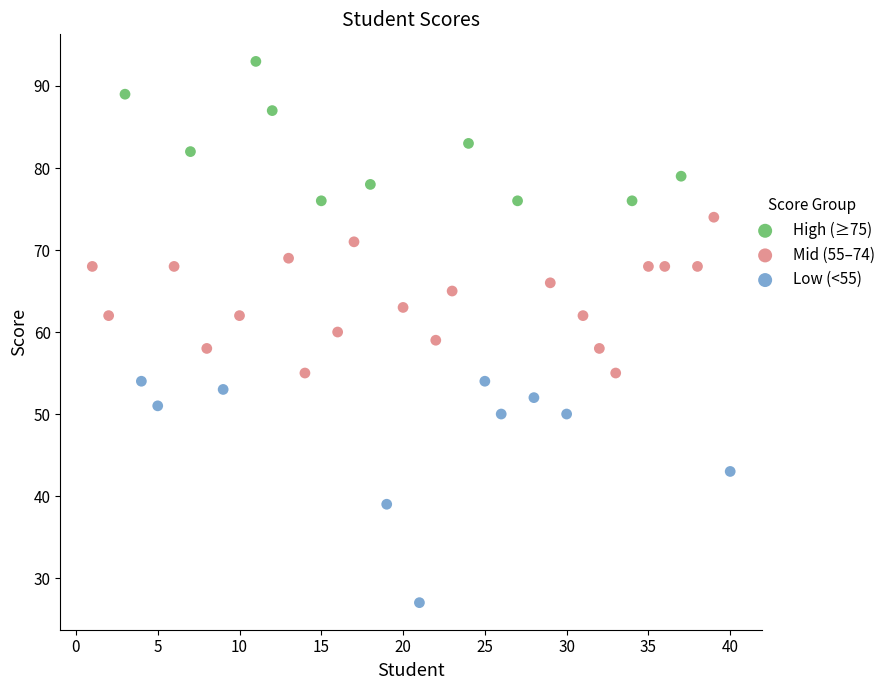

Which series contains the lowest Y value?

Low (<55)